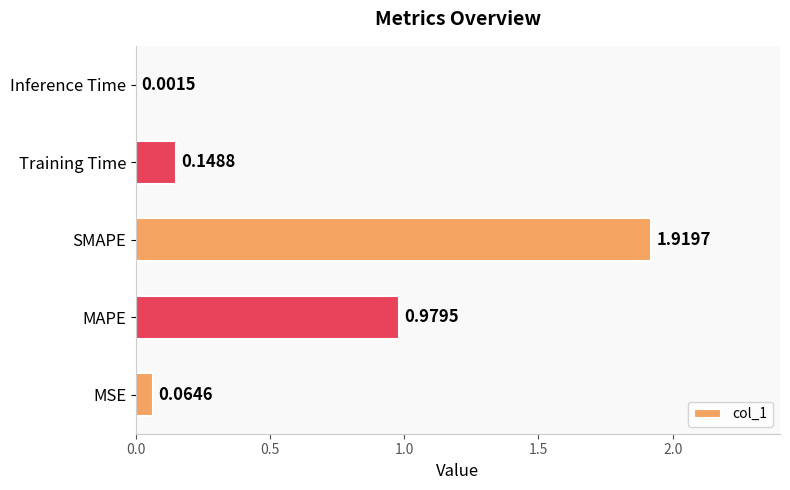

What is the sum of all values?

3.1